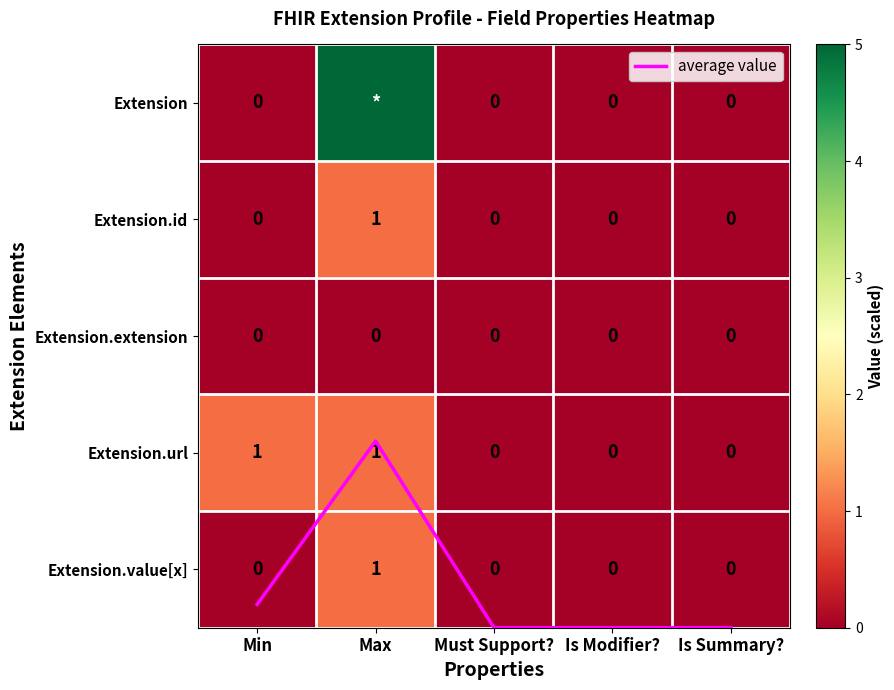

Which category has the highest value across all series?

Max